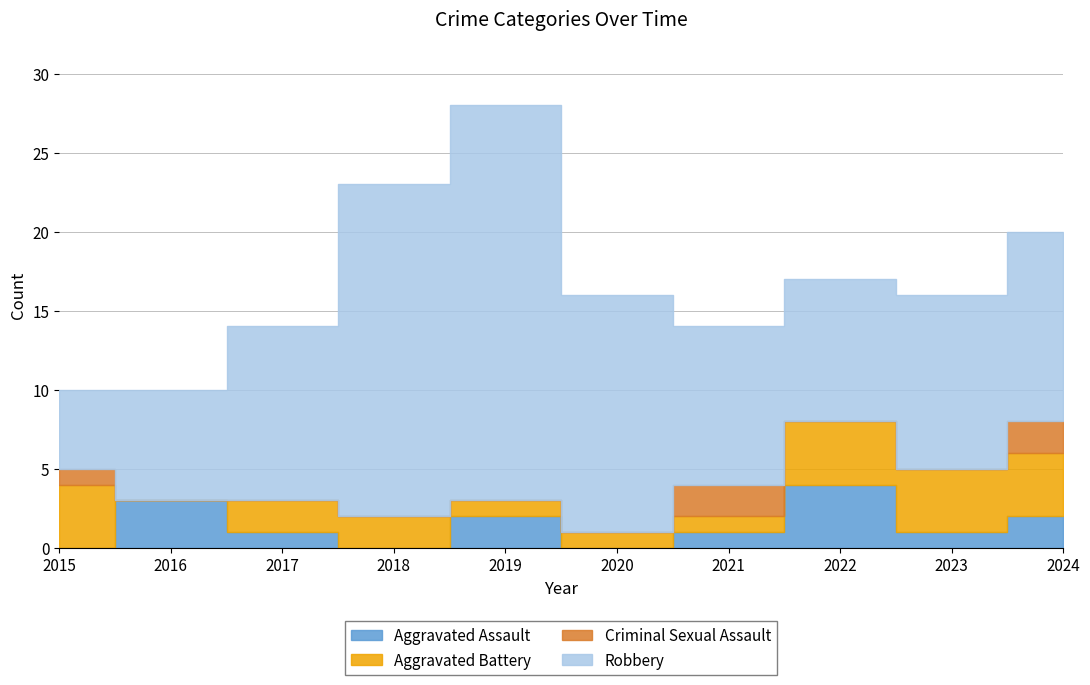

Which series has the largest range (max minus min)?

Robbery